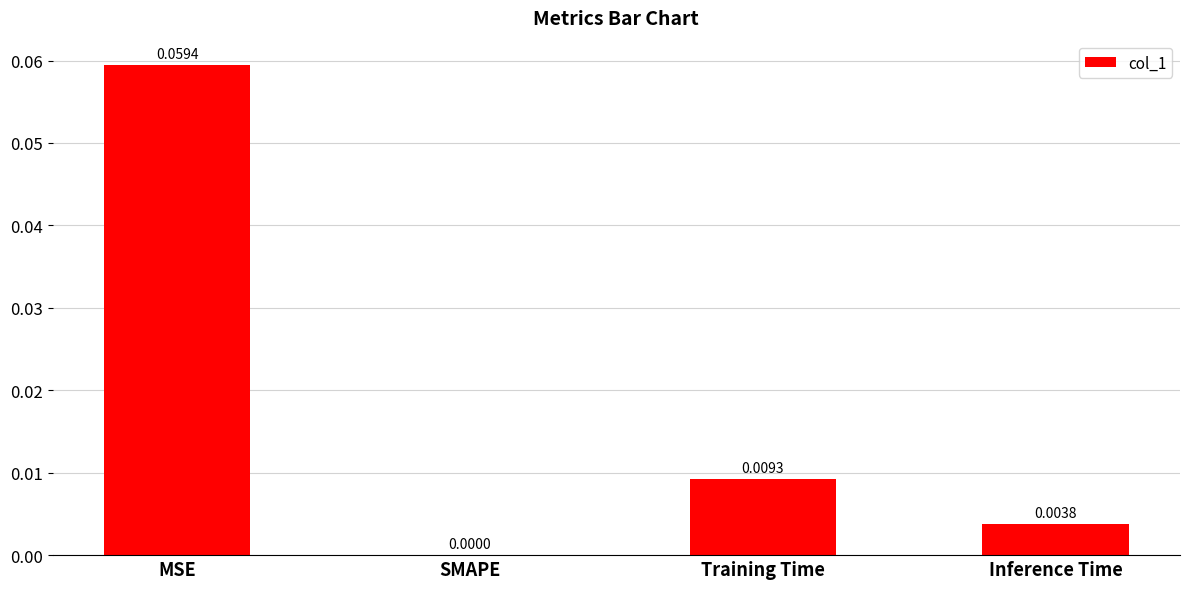

How many positive values are there?

3